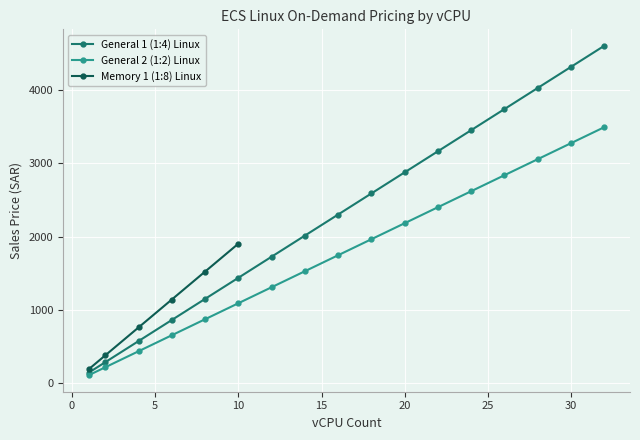

How many data points in General 2 (1:2) Linux are less than 1746?

8